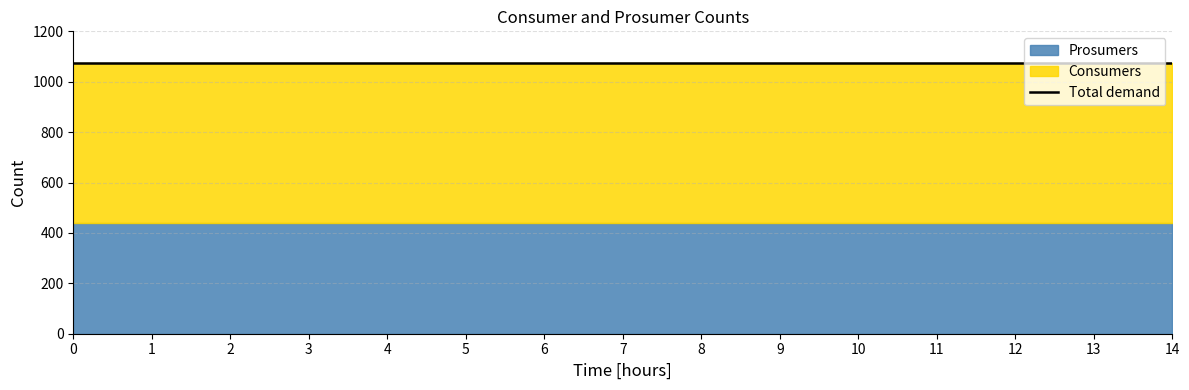

Which series has the widest spread of values?

Consumers